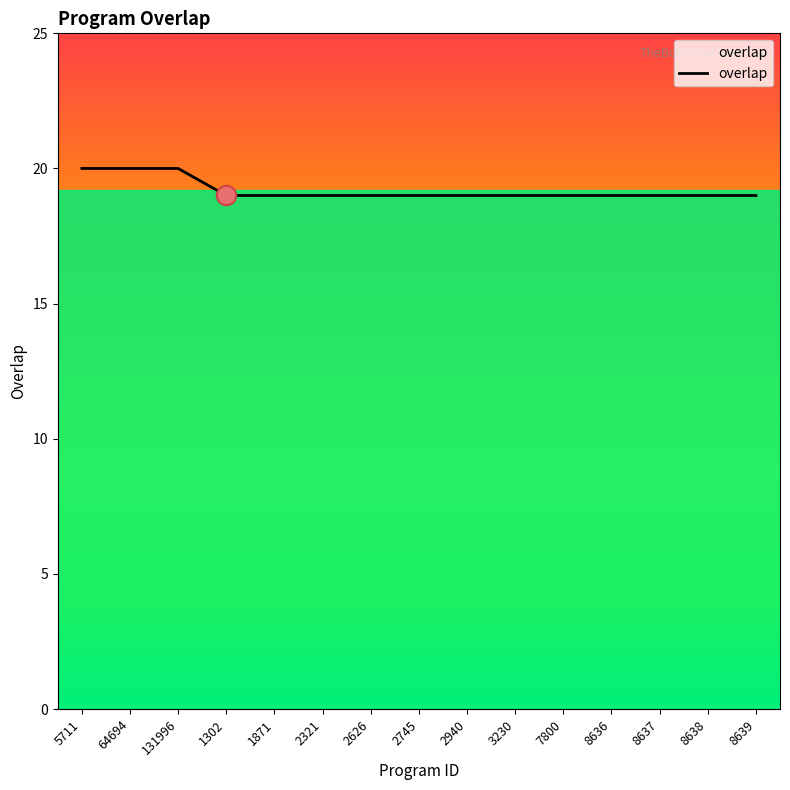

What position from the right is 64694?

14